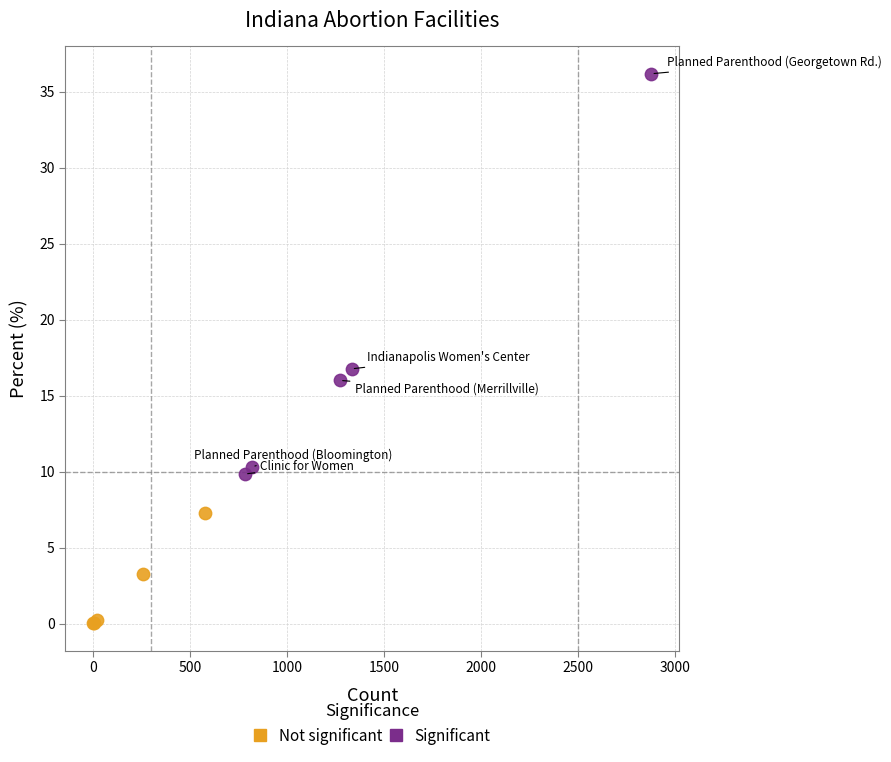

What are all the series names shown in the legend?

Not significant, Significant